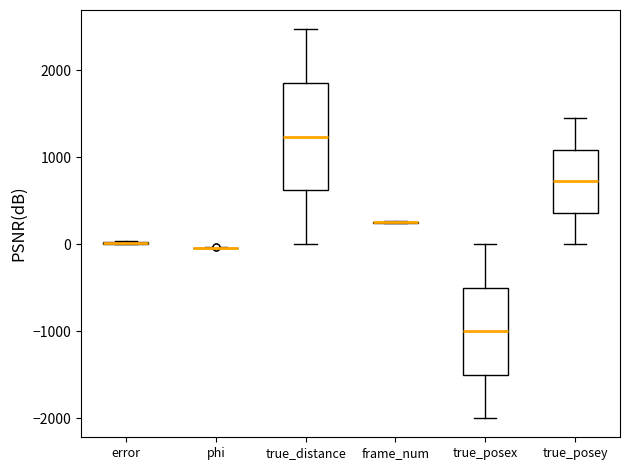

Which box is the tallest, from its lower edge to its upper edge?

true_distance